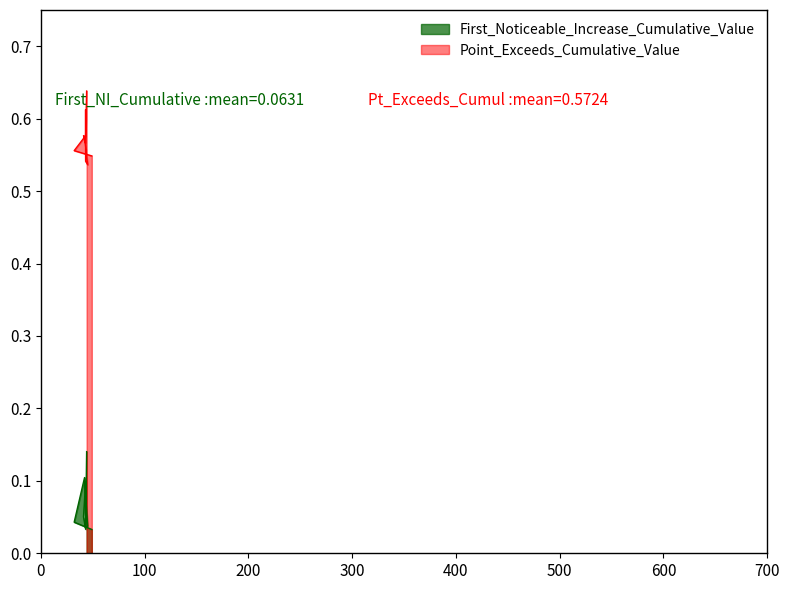

How many lines are shown in the chart?

2